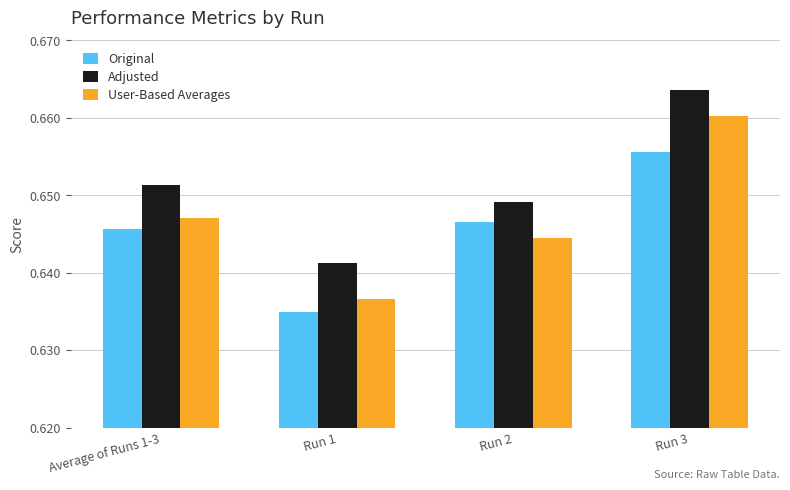

What is the total value across all series at Average of Runs 1-3?

1.9